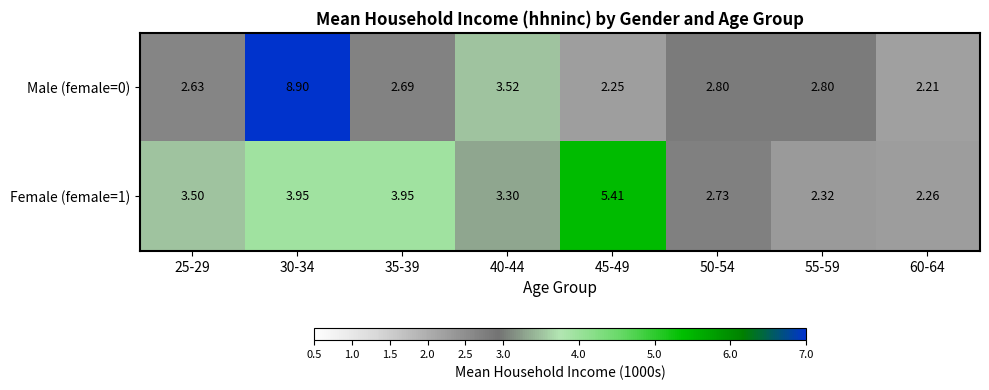

Which series has the largest range (max minus min)?

Male (female=0)